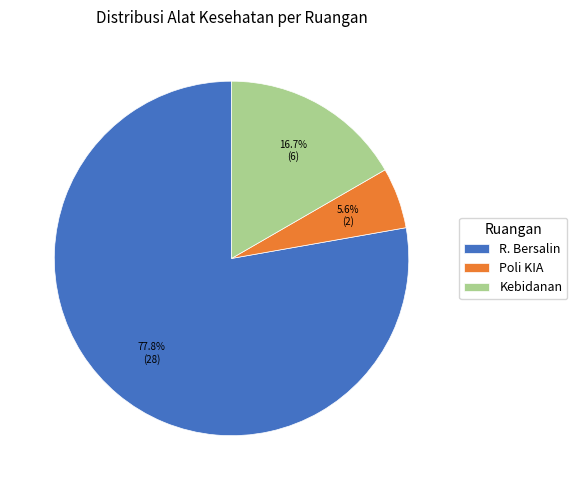

How much of the chart is everything except Poli KIA?

94.4%